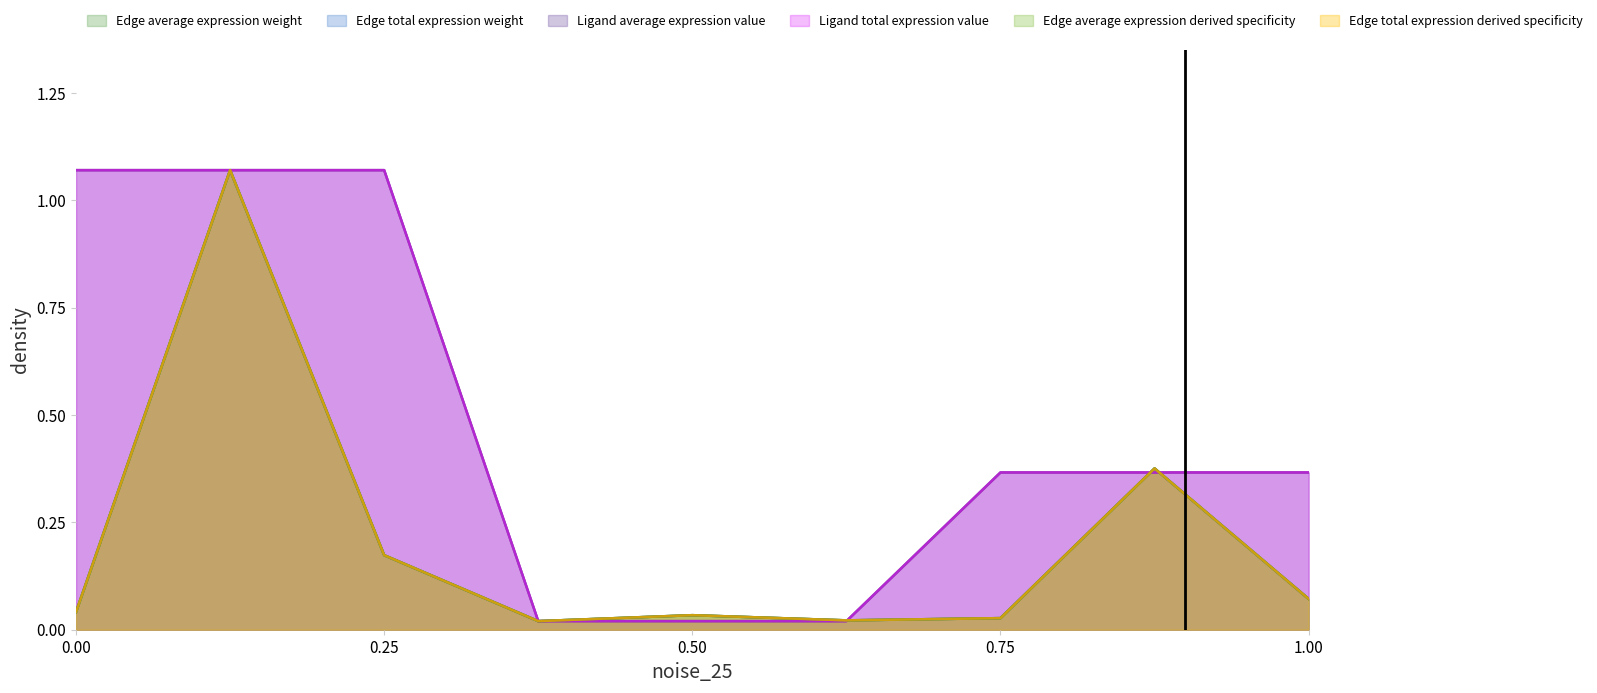

Does the chart display data point markers on the line(s)?

No